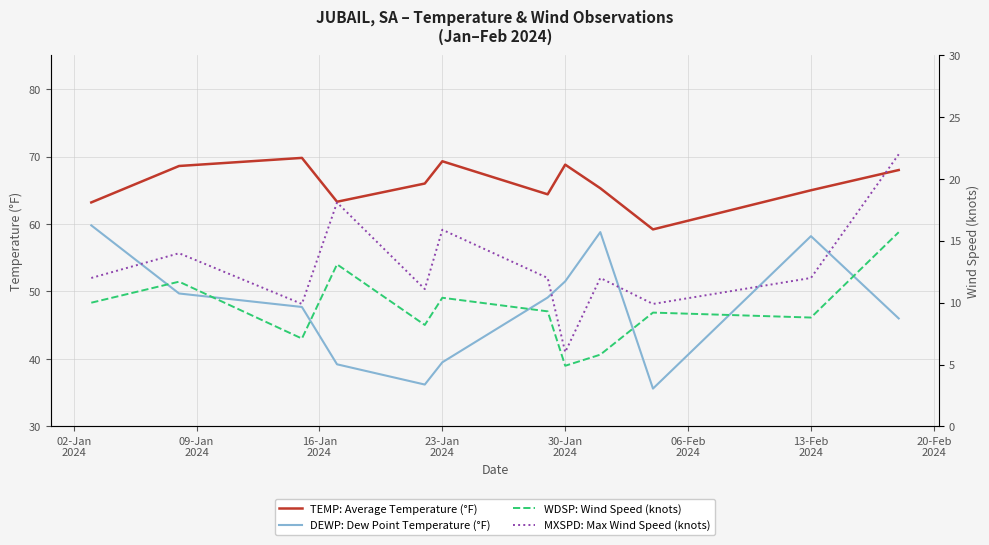

What is the minimum value for TEMP: Average Temperature (°F)?

59.2